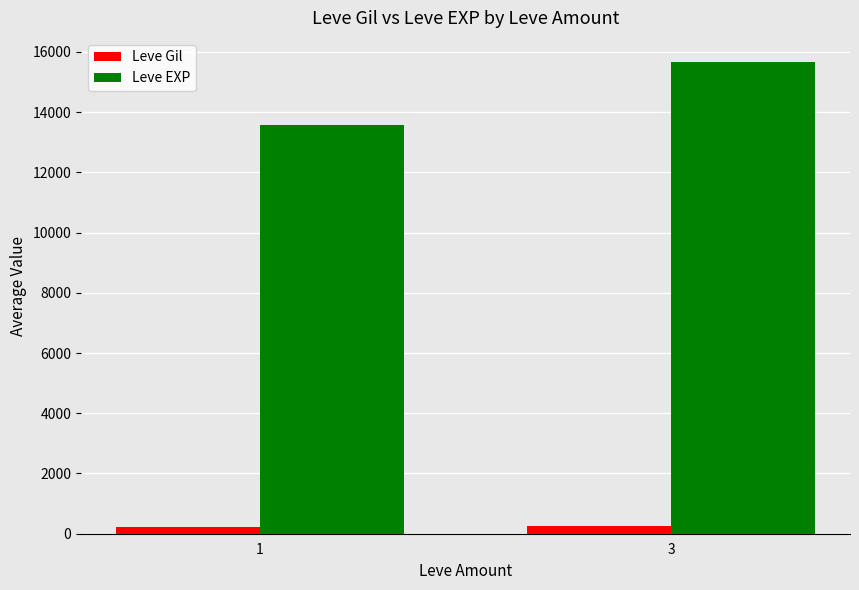

Read the Leve Gil value at 1.

208.1